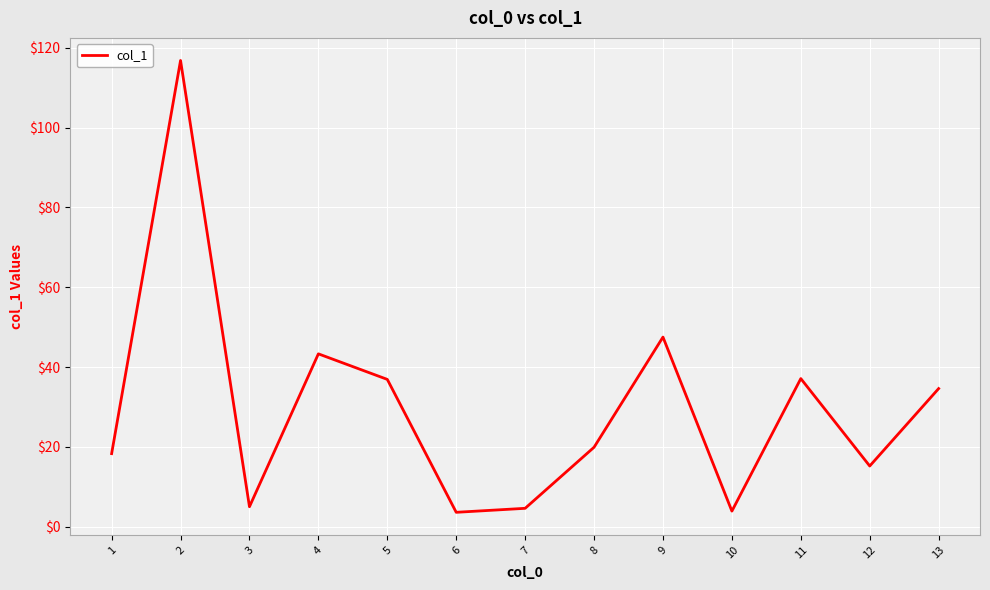

What is the greatest value displayed?

116.8